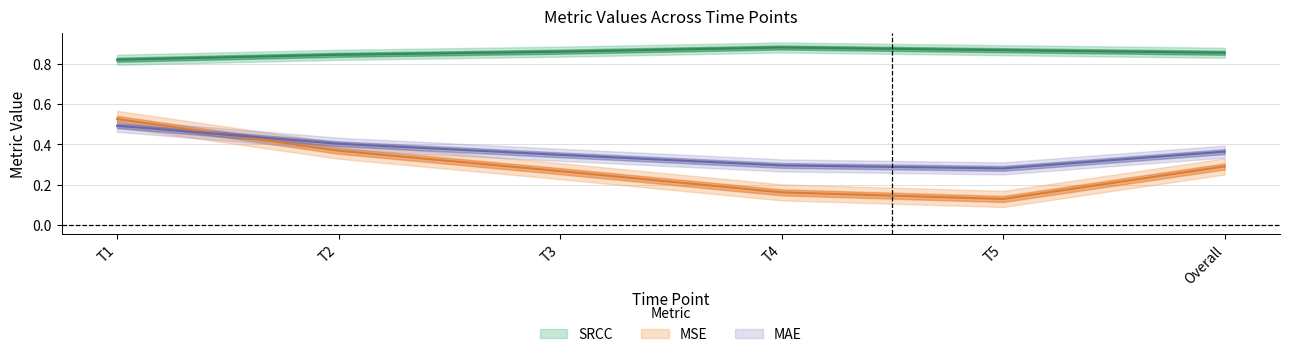

What is the label of the 6th point from the left?

Overall